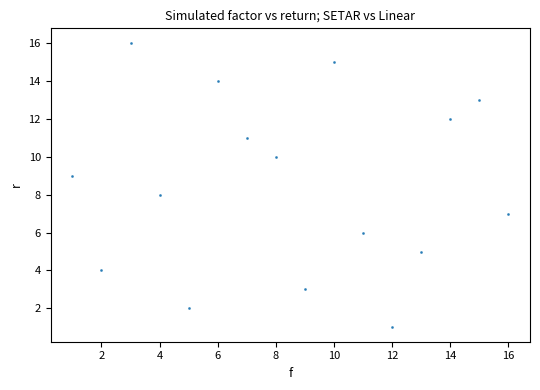

What is the range of Y values (max minus min)?

15